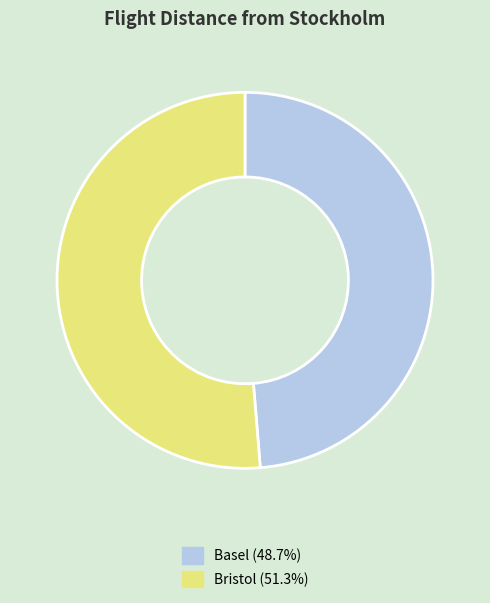

Approximately how many times larger is the value at Bristol (51.3%) compared to Basel (48.7%)?

1.1